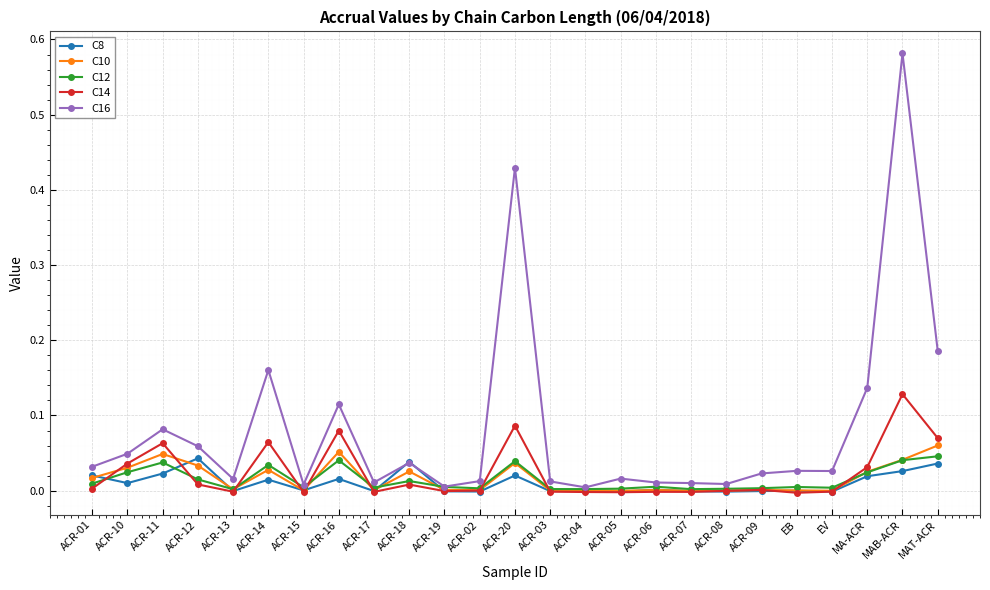

Between ACR-18 and ACR-03, which series saw the biggest shift?

C8